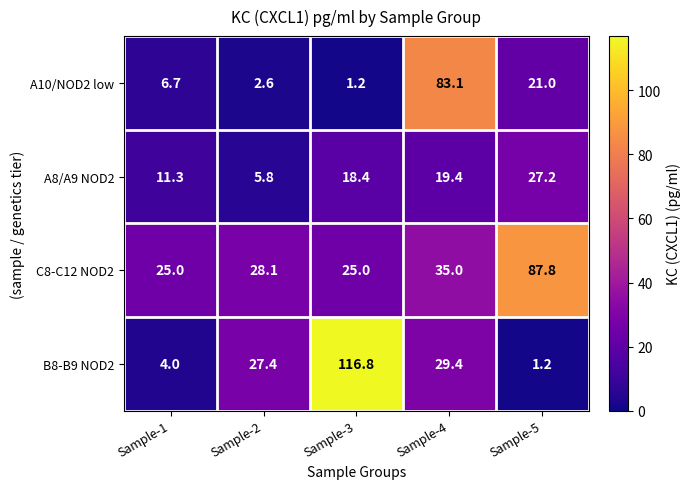

Which category has the highest value across all series?

Sample-3